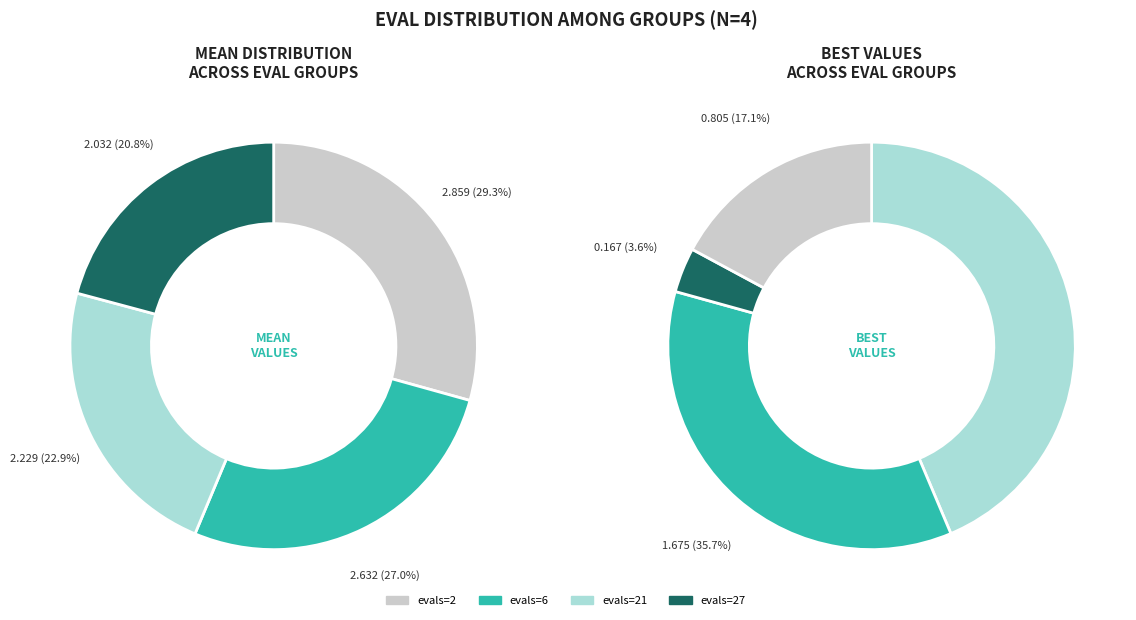

Is it true that evals=27 is 15% of the pie?

False